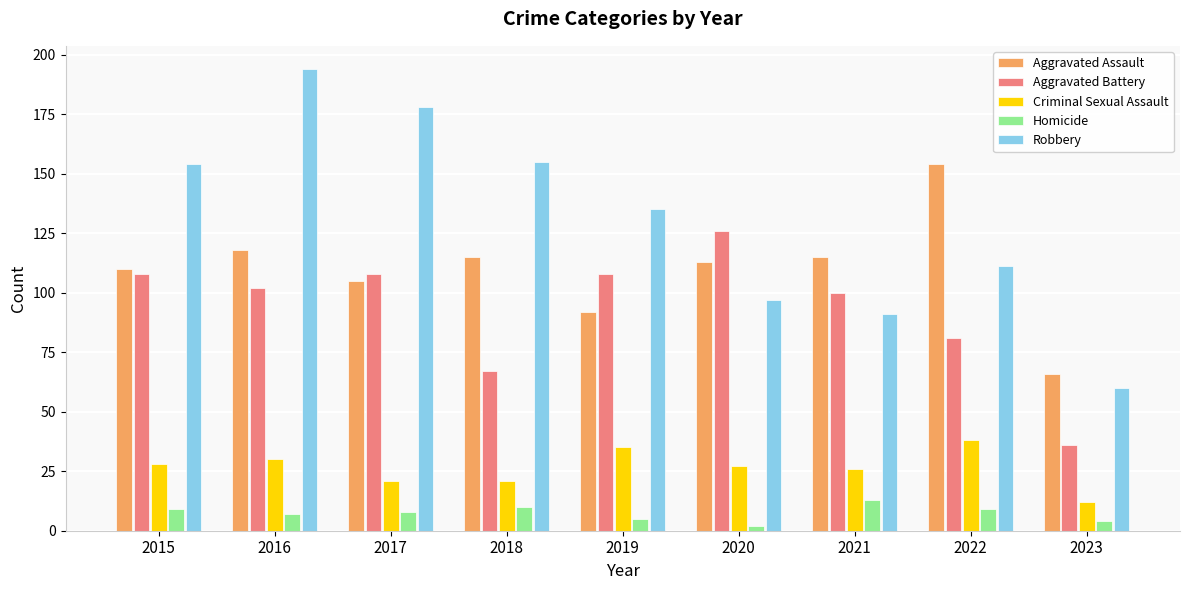

Reading right to left, transcribe all the data shown in this chart.

Aggravated Assault: 2023=66	2022=154	2021=115	2020=113	2019=92	2018=115	2017=105	2016=118	2015=110
Aggravated Battery: 2023=36	2022=81	2021=100	2020=126	2019=108	2018=67	2017=108	2016=102	2015=108
Criminal Sexual Assault: 2023=12	2022=38	2021=26	2020=27	2019=35	2018=21	2017=21	2016=30	2015=28
Homicide: 2023=4	2022=9	2021=13	2020=2	2019=5	2018=10	2017=8	2016=7	2015=9
Robbery: 2023=60	2022=111	2021=91	2020=97	2019=135	2018=155	2017=178	2016=194	2015=154